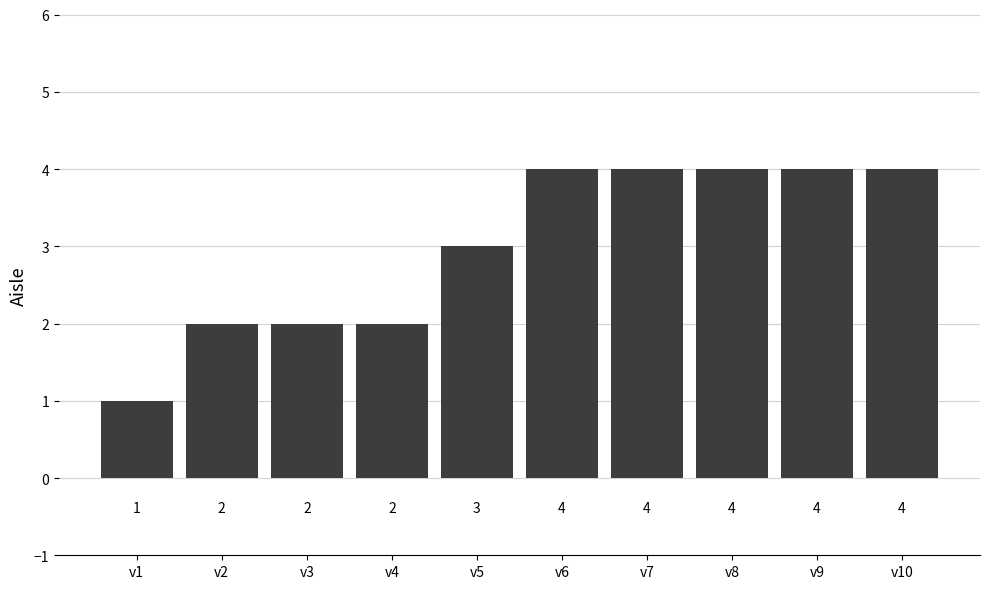

Reading left to right, extract all data points from this chart.

v1=1	v2=2	v3=2	v4=2	v5=3	v6=4	v7=4	v8=4	v9=4	v10=4